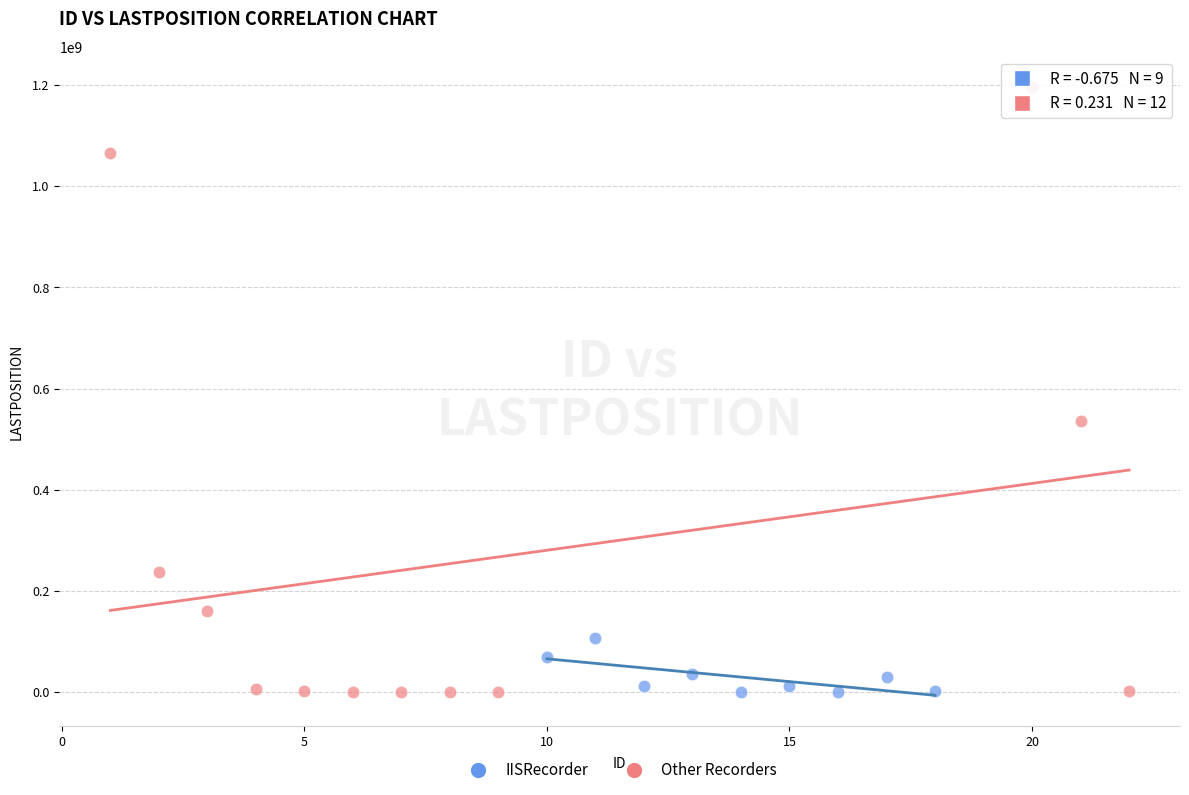

Which series has the widest spread of Y values?

Other Recorders